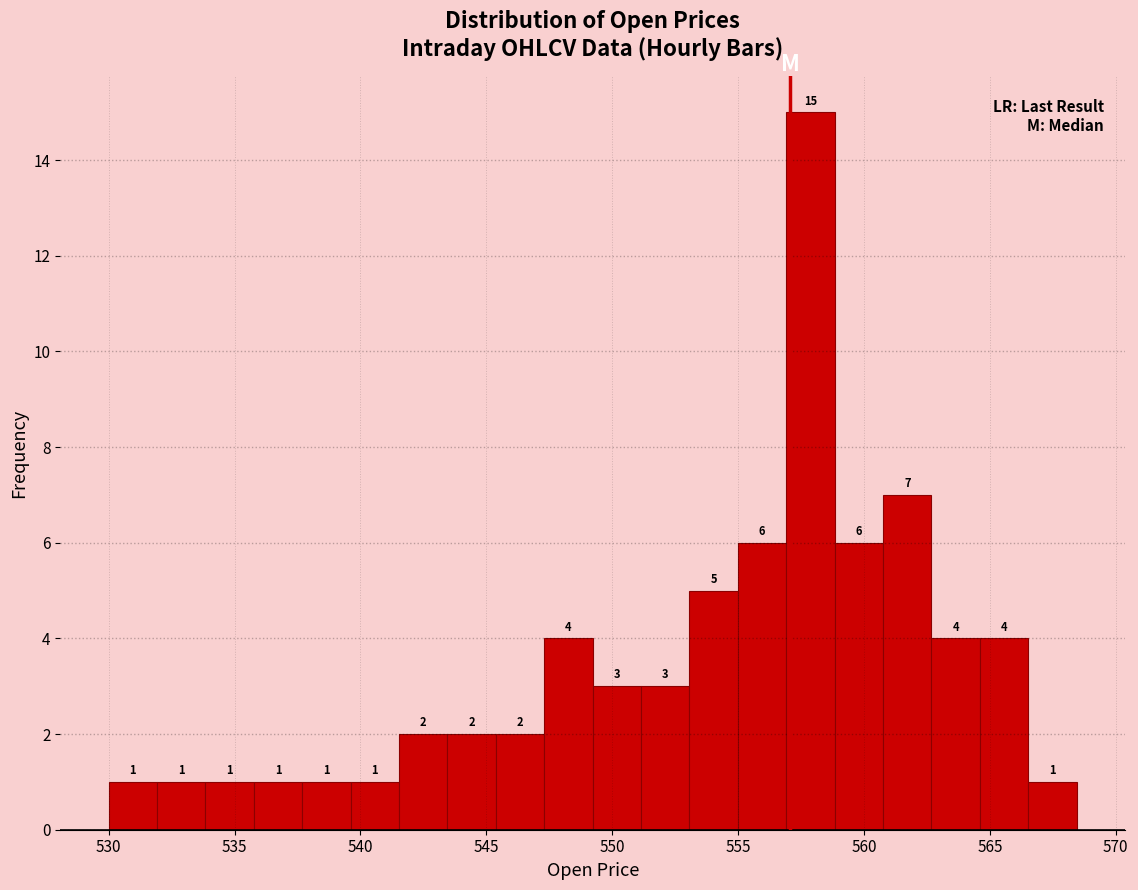

Around what value on the x-axis is the tallest bar? Give the approximate position of its centre, as read against the axis.

558.0